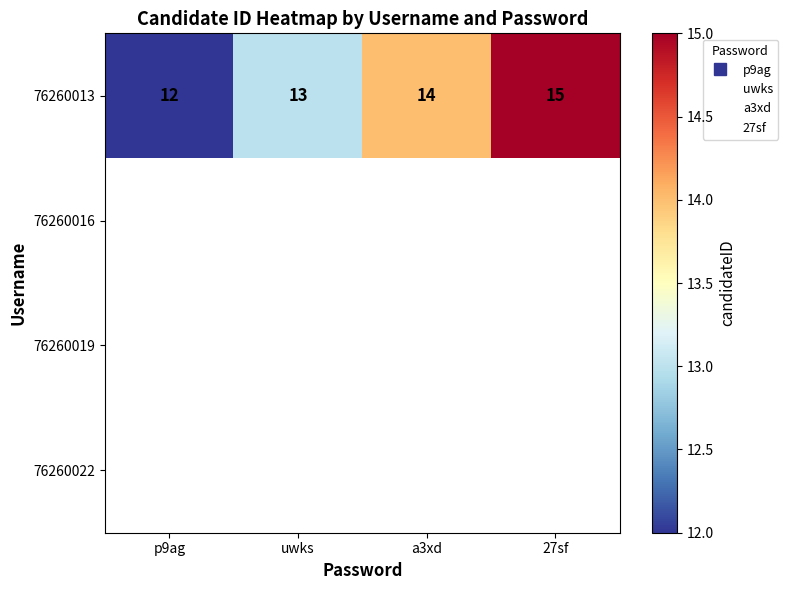

The 76260013 series shows 24.1 at 27sf. True or false?

False